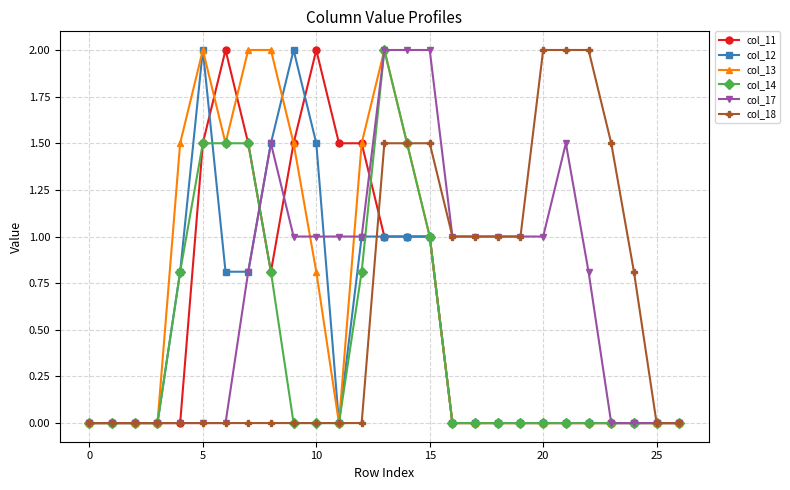

What is the value of the col_17 point at the 19th from the left?

1.0